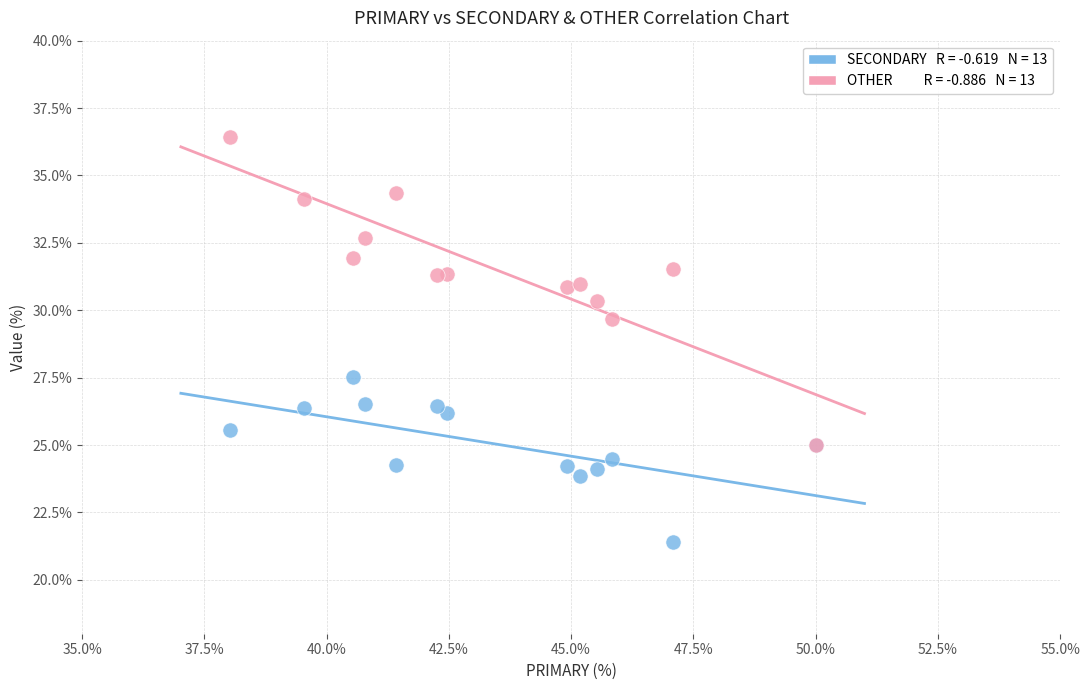

Across all series, what Y value is closest to 28?

27.5